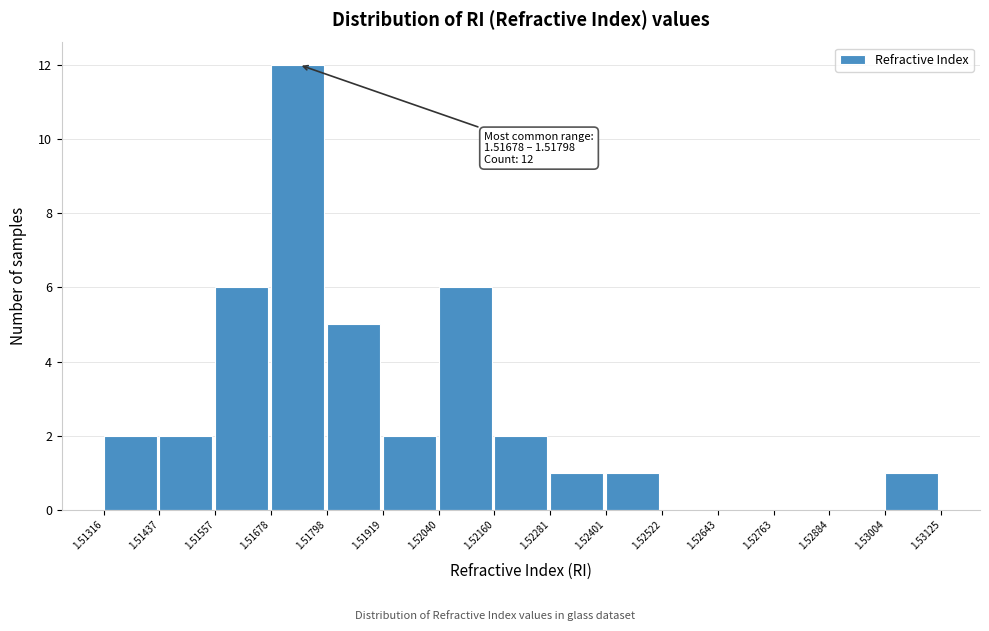

Which range on the x-axis has the tallest bar?

1.51678 to 1.51798